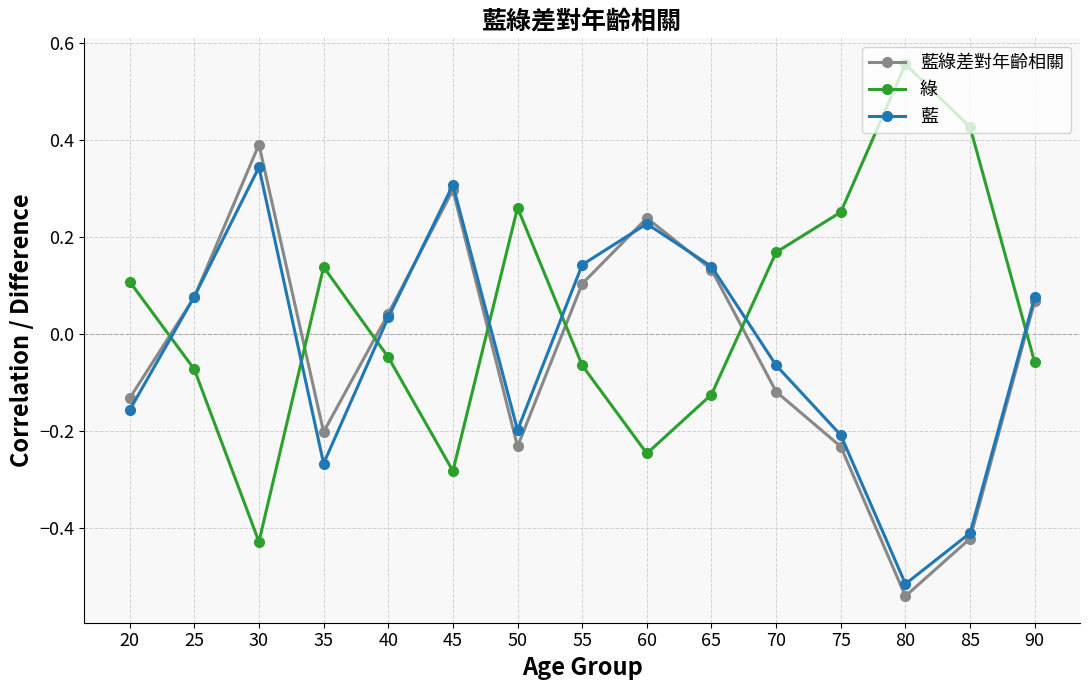

In 藍, how many points are higher than both neighbors (excluding endpoints)?

3